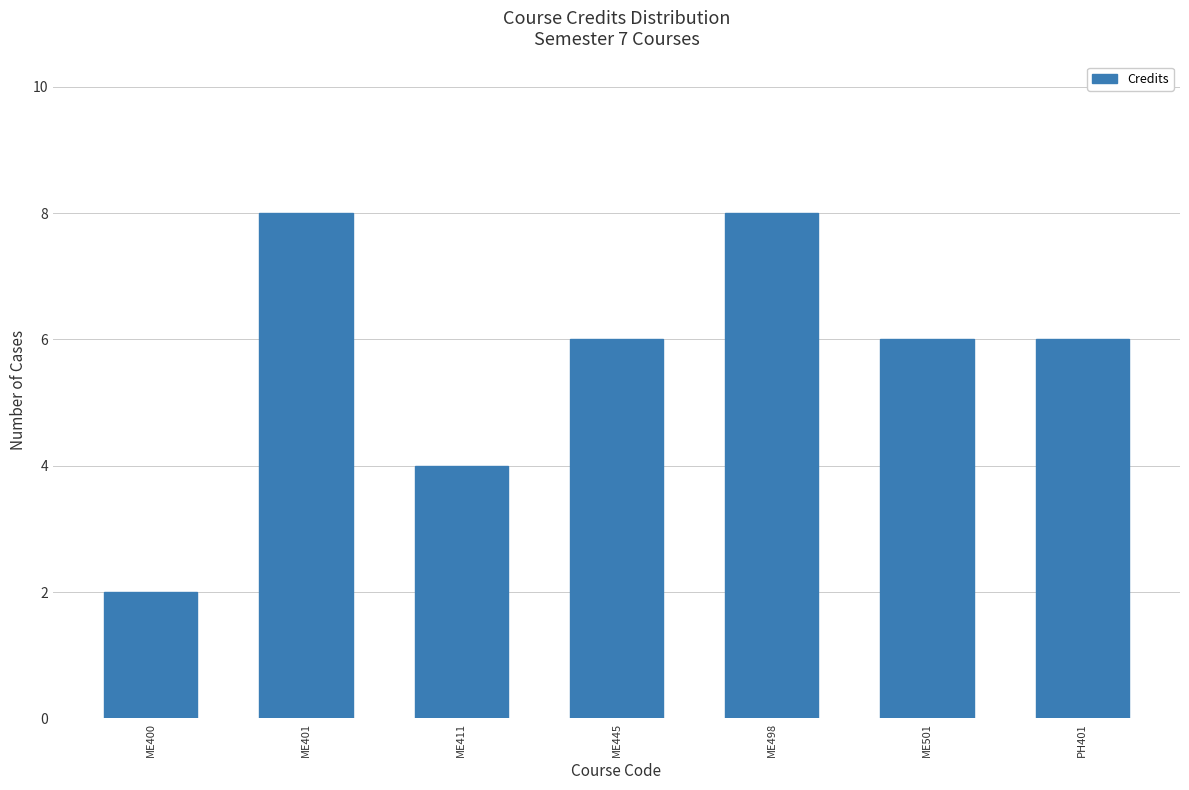

Are the bars grouped side by side (vs. stacked)?

No